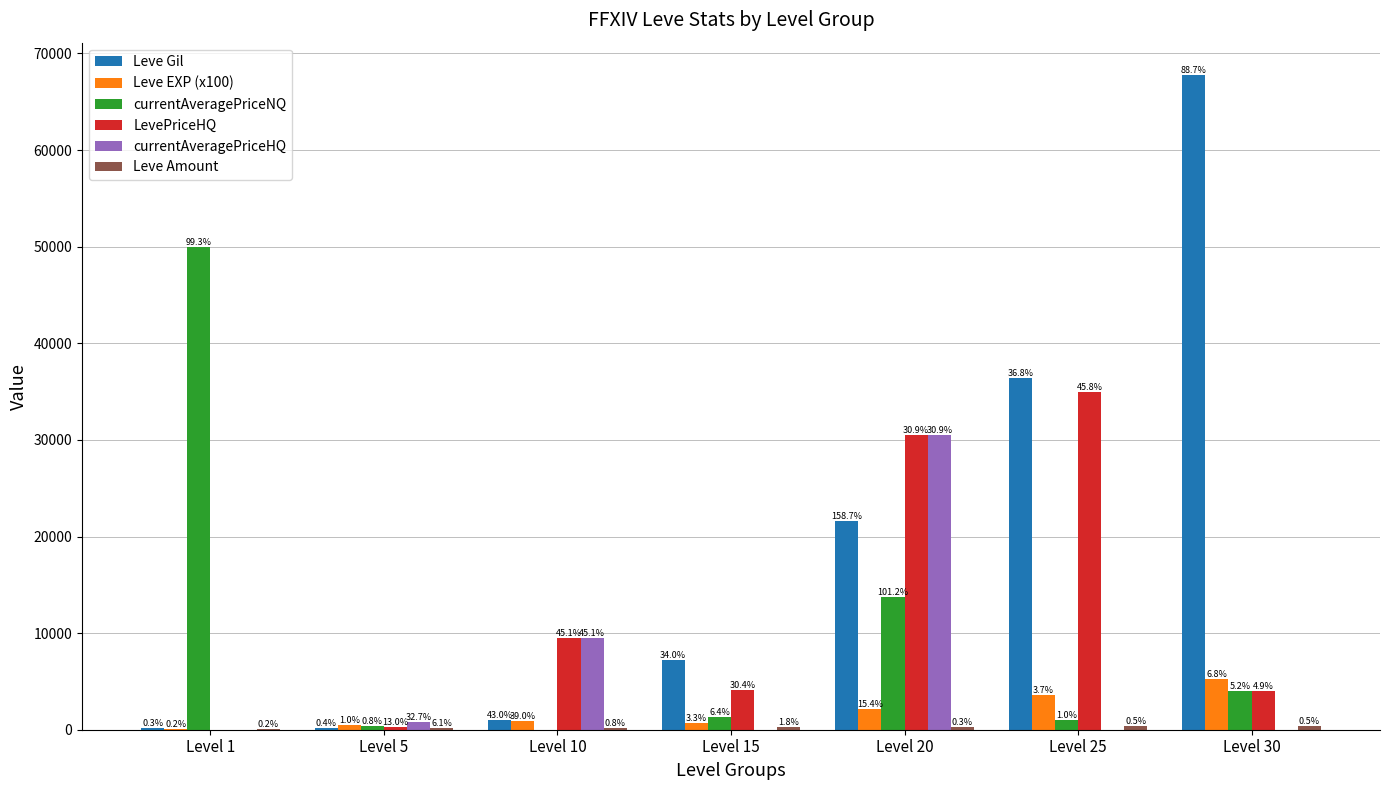

At which category is the sum across all series the highest?

Level 20